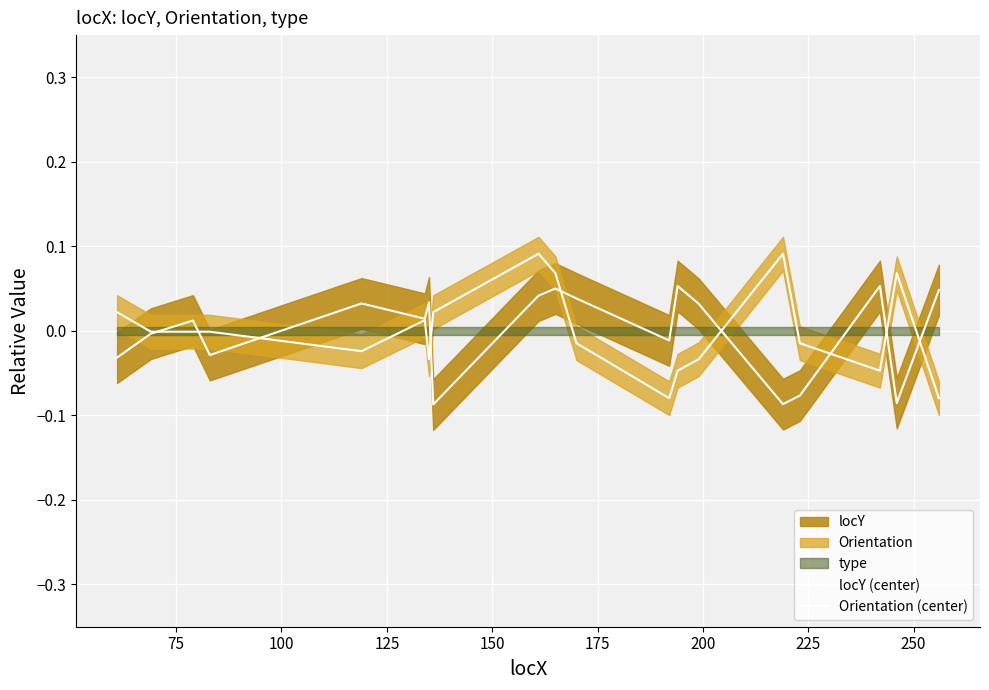

How many positive values does the Orientation (center) series have?

7